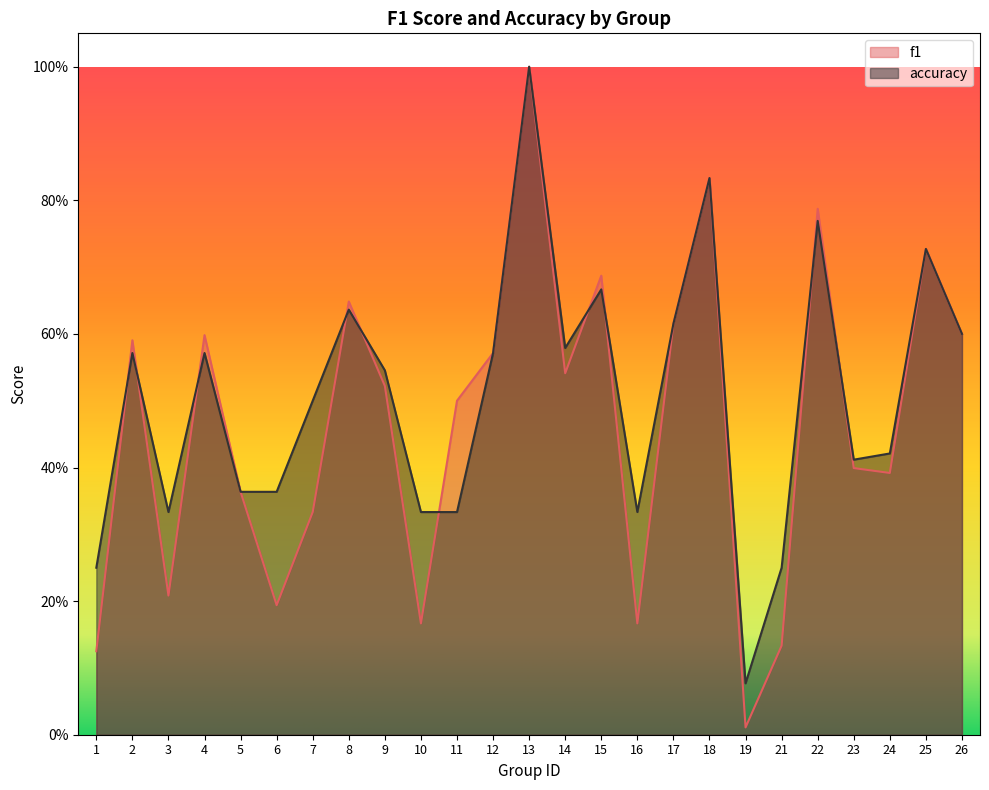

List the series in order of their peak value, highest first.

f1, accuracy